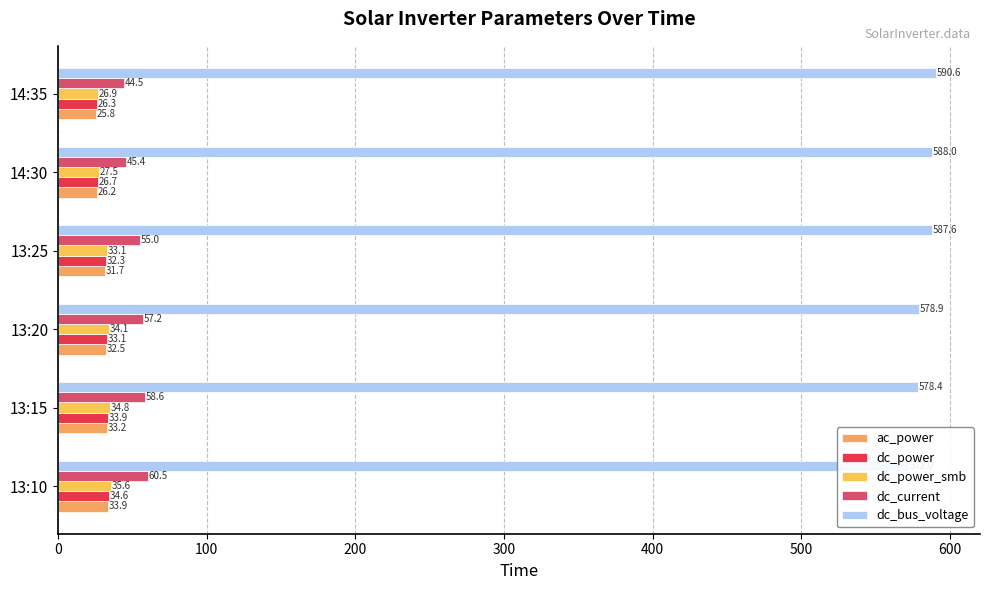

Are the bars grouped side by side (vs. stacked)?

Yes